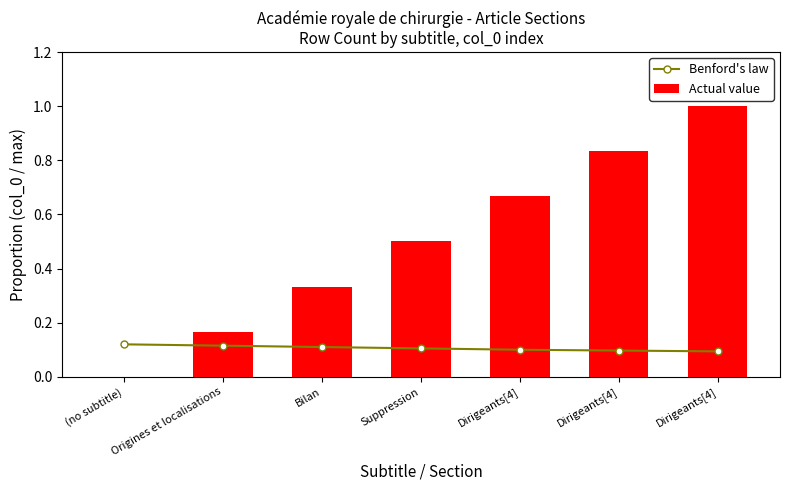

Reading left to right, what are all the values shown in this chart?

Benford's law: (no subtitle)=0.1	Origines et localisations=0.1	Bilan=0.1	Suppression=0.1	Dirigeants[4]=0.1	Dirigeants[4]=0.1	Dirigeants[4]=0.1
Actual value: (no subtitle)=0.0	Origines et localisations=0.2	Bilan=0.3	Suppression=0.5	Dirigeants[4]=0.7	Dirigeants[4]=0.8	Dirigeants[4]=1.0